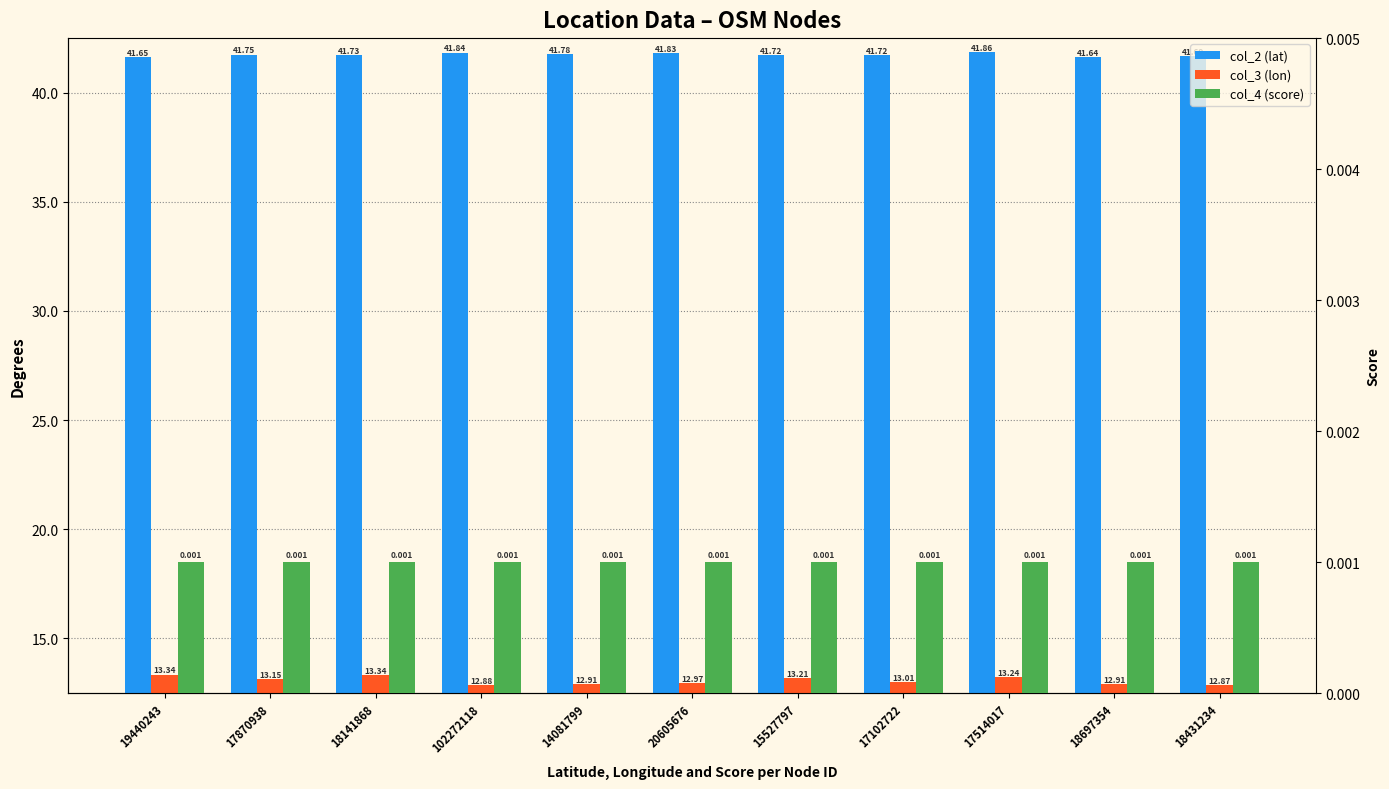

True or false: col_3 (lon) has a value of 13.2 at 17514017.

True